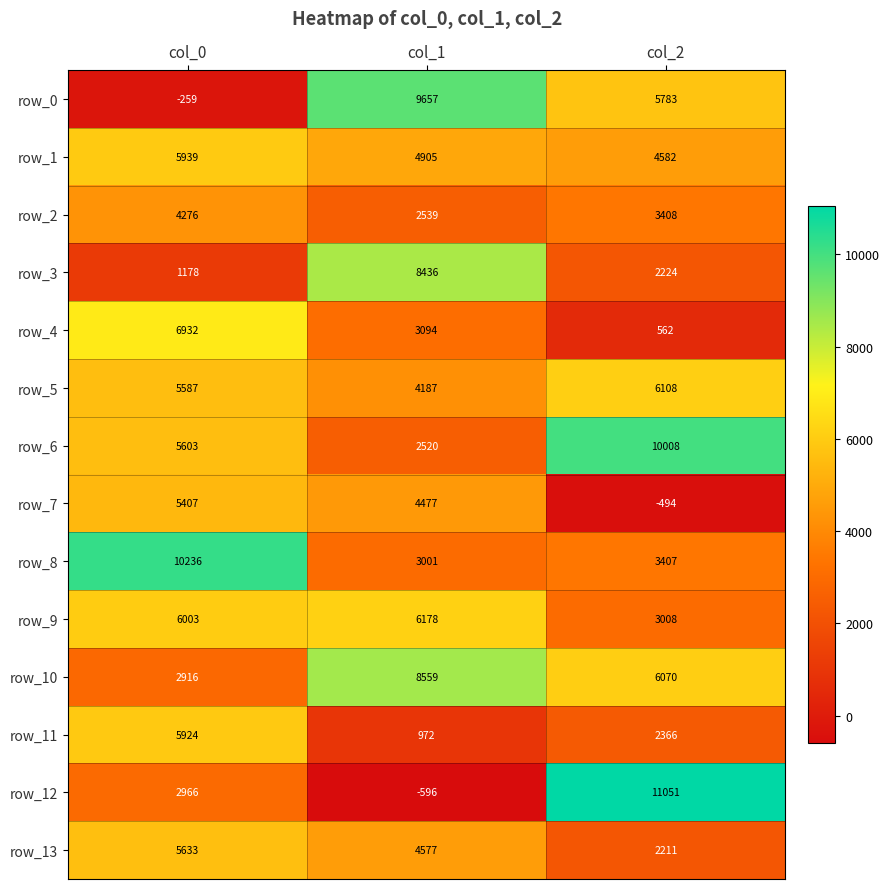

At how many categories does at least one series exceed 6513?

3